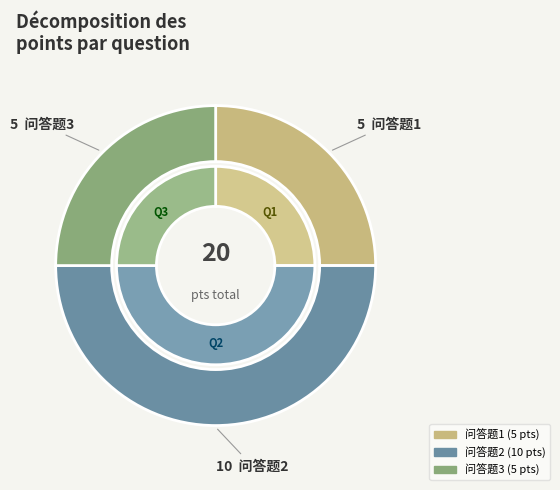

How many slices are in this pie chart?

3